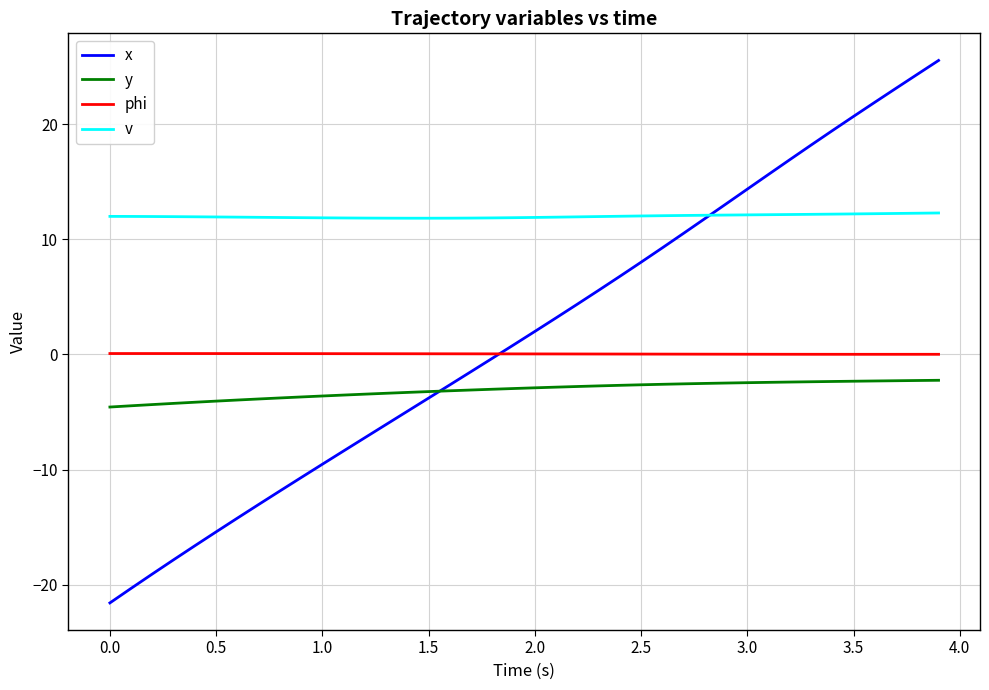

True or false: y and phi cross at least once.

False